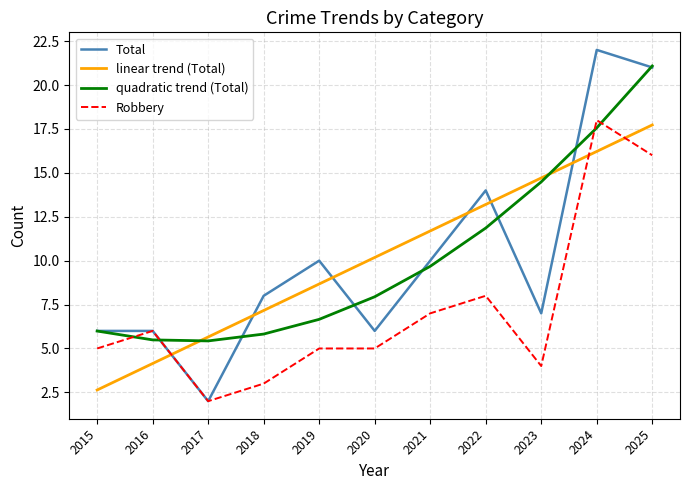

True or false: quadratic trend (Total) and Robbery cross at least once.

True